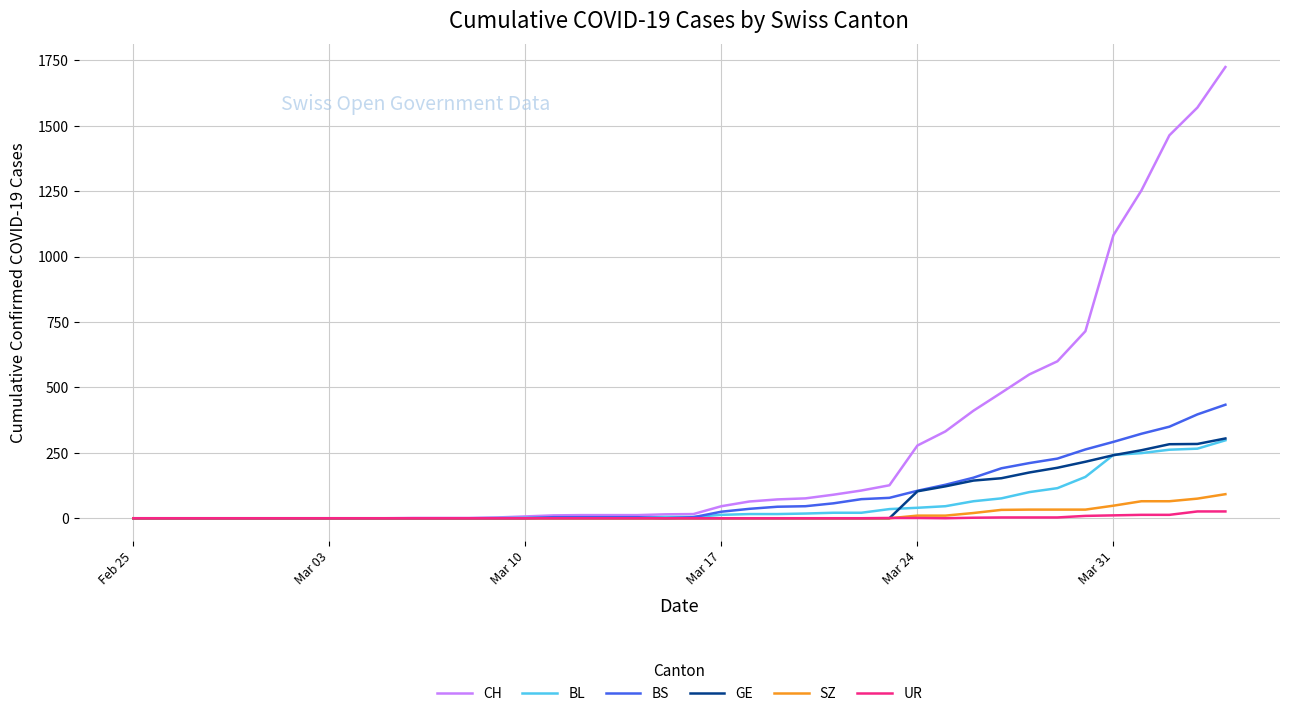

Count the number of data series in this chart.

6